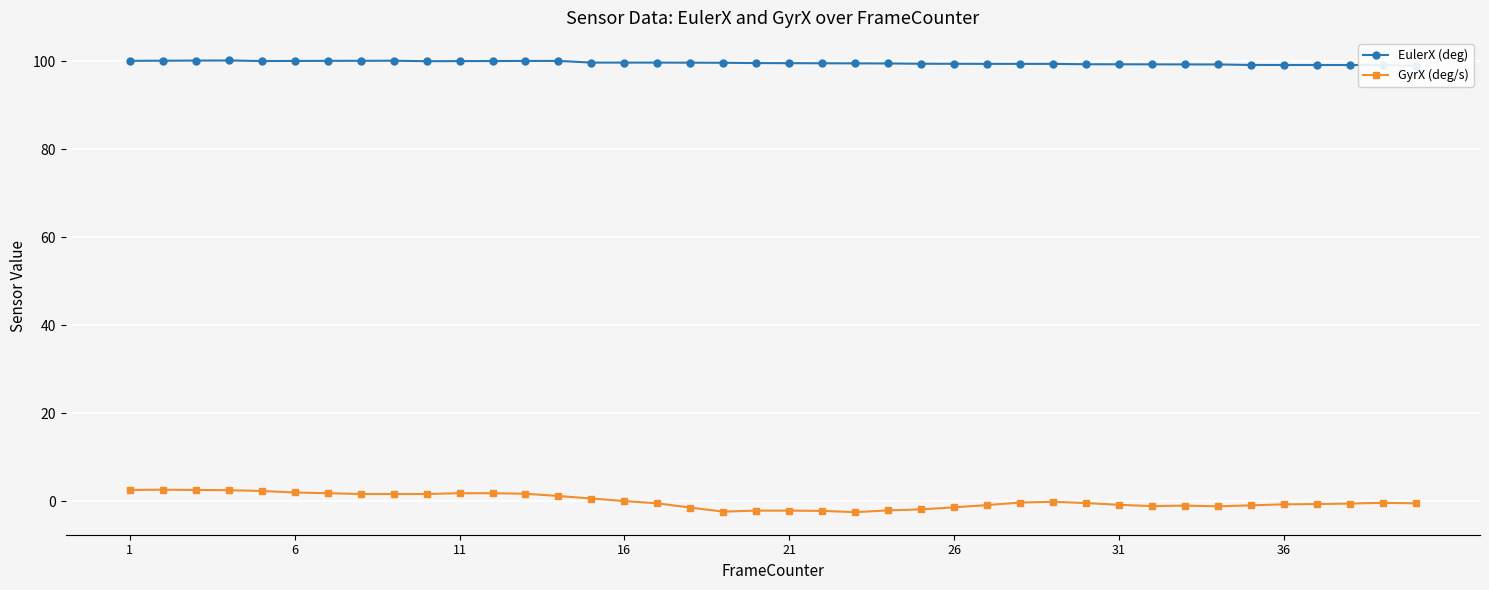

What is the sum of all EulerX (deg) values?

3984.4